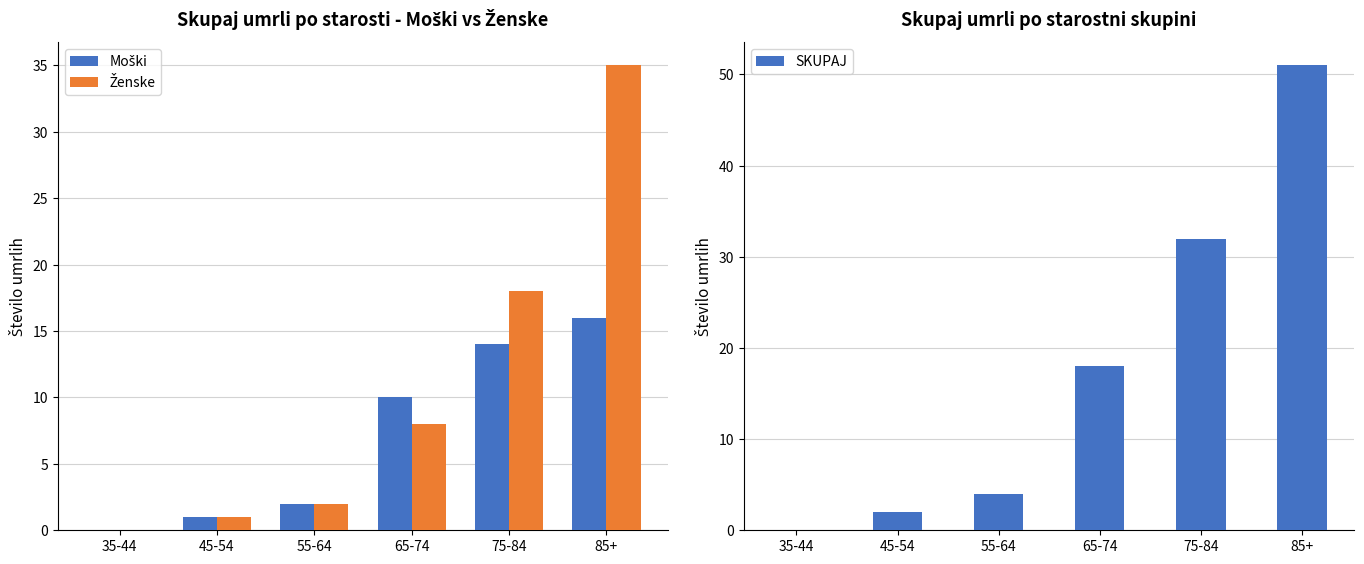

At 85+, list the series in order from largest to smallest.

SKUPAJ, Ženske, Moški